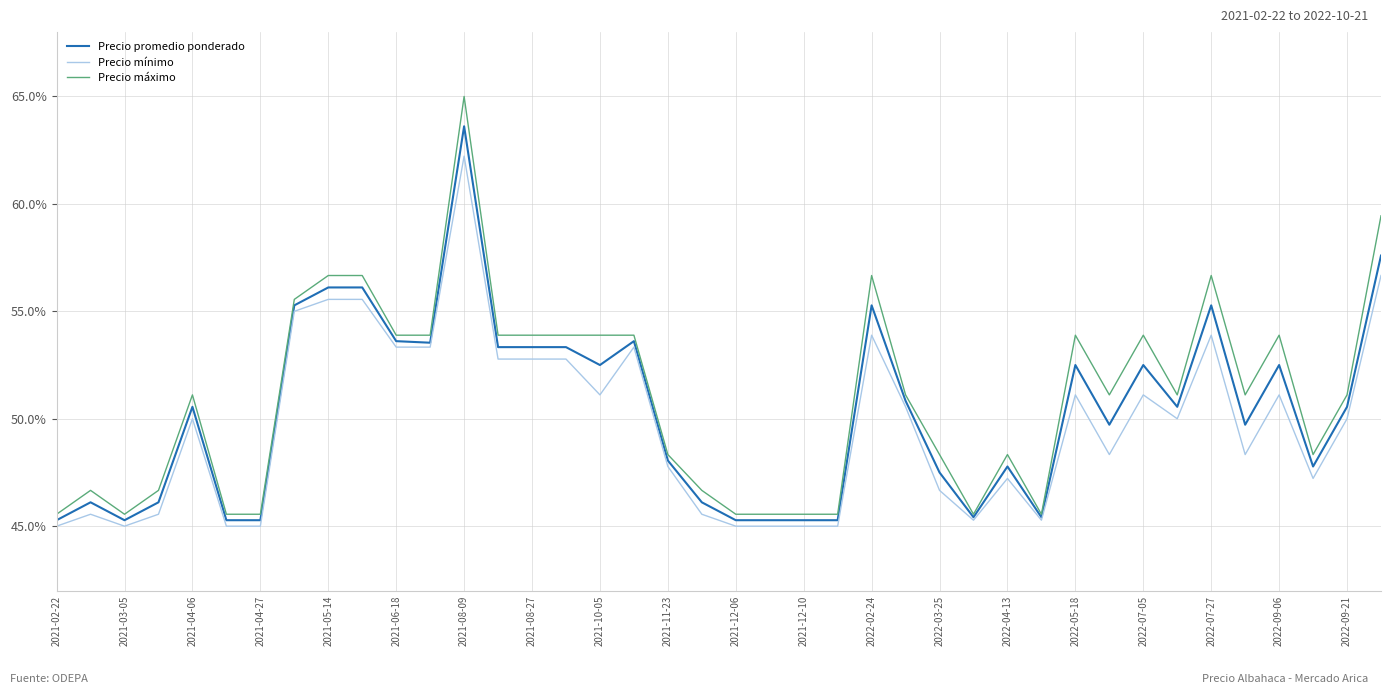

Which series has the widest spread of values?

Precio máximo